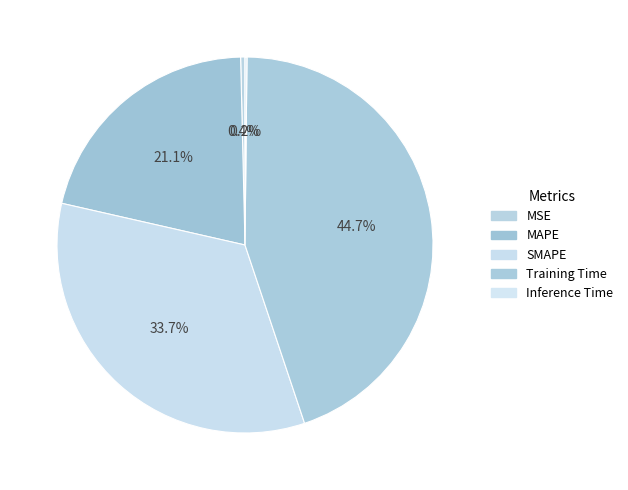

To the nearest percent, what is the combined percentage of MAPE and SMAPE?

55%